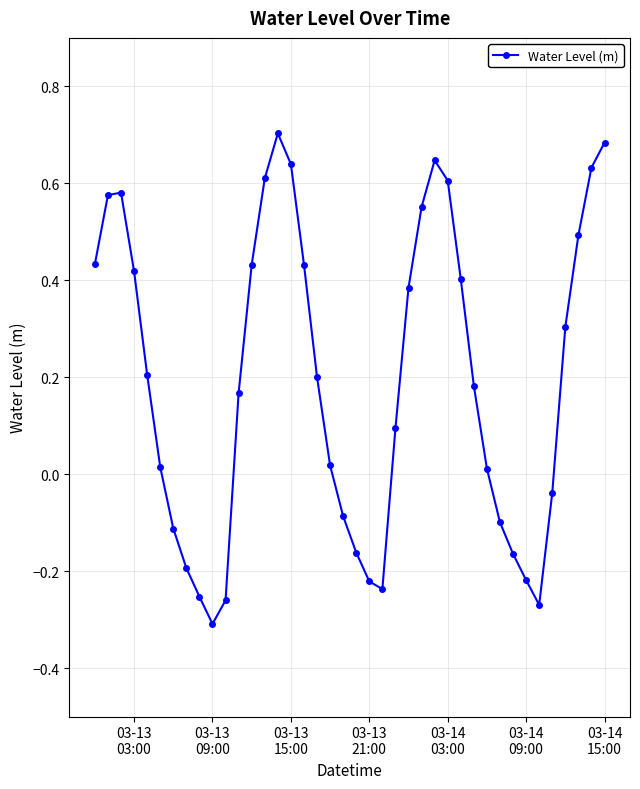

What is the difference between the maximum and minimum values?

1.0